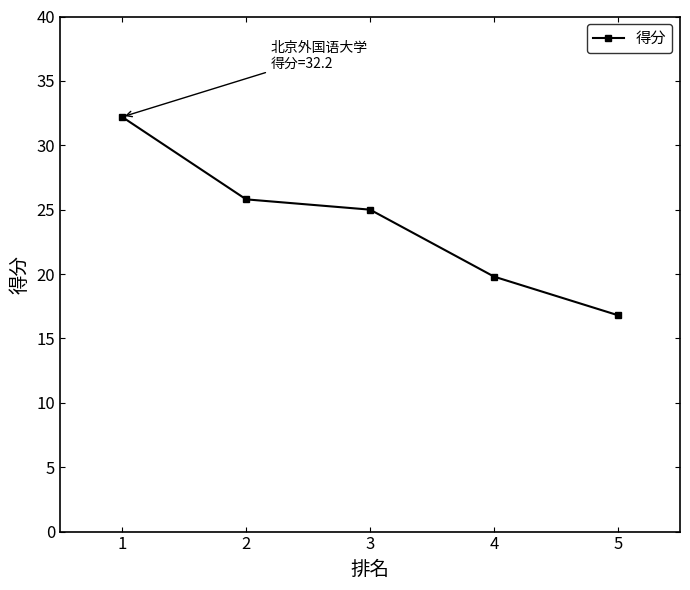

List the labels in order of value, largest first.

1, 2, 3, 4, 5